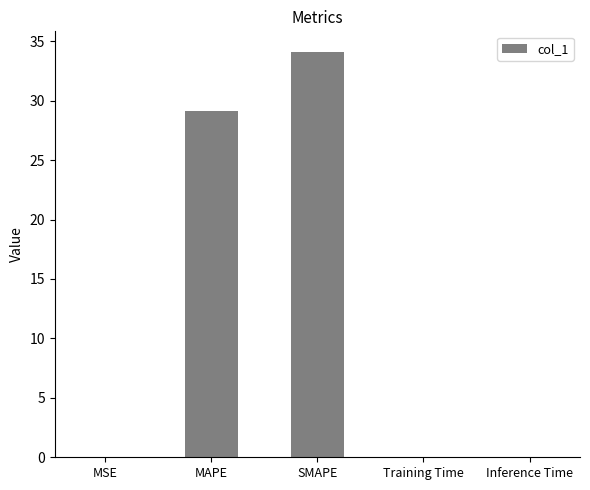

Is it true that the value at Inference Time is 0.0?

True